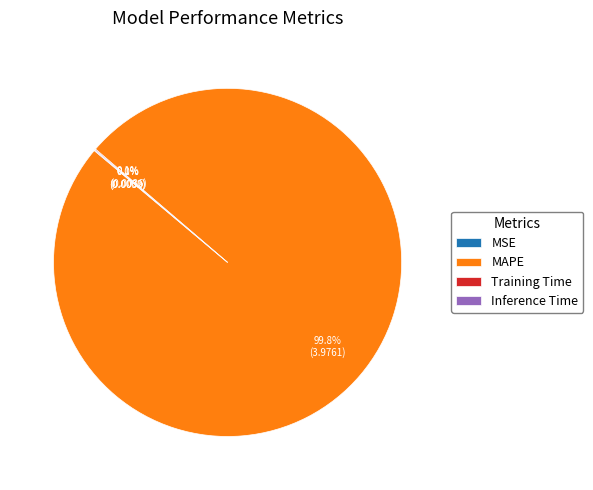

What percentage is NOT represented by MAPE?

0.2%